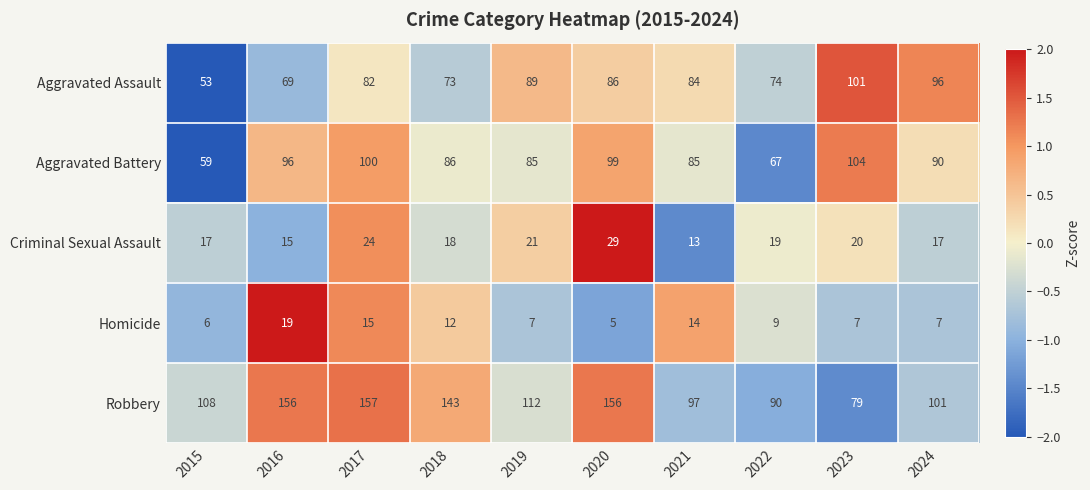

Which series changed the most between 2015 and 2017?

Robbery